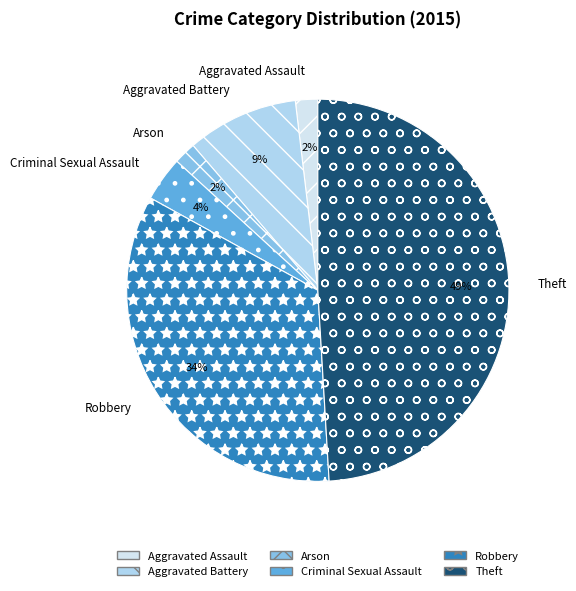

Does Aggravated Assault account for over 50% of the chart?

No